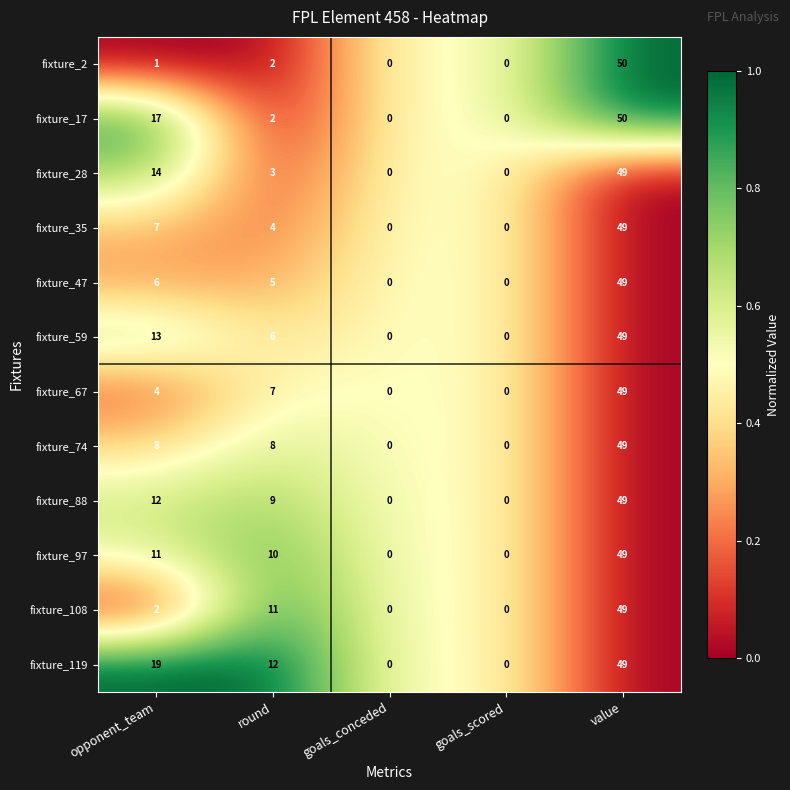

What is the difference between the fixture_88 values at opponent_team and value?

37